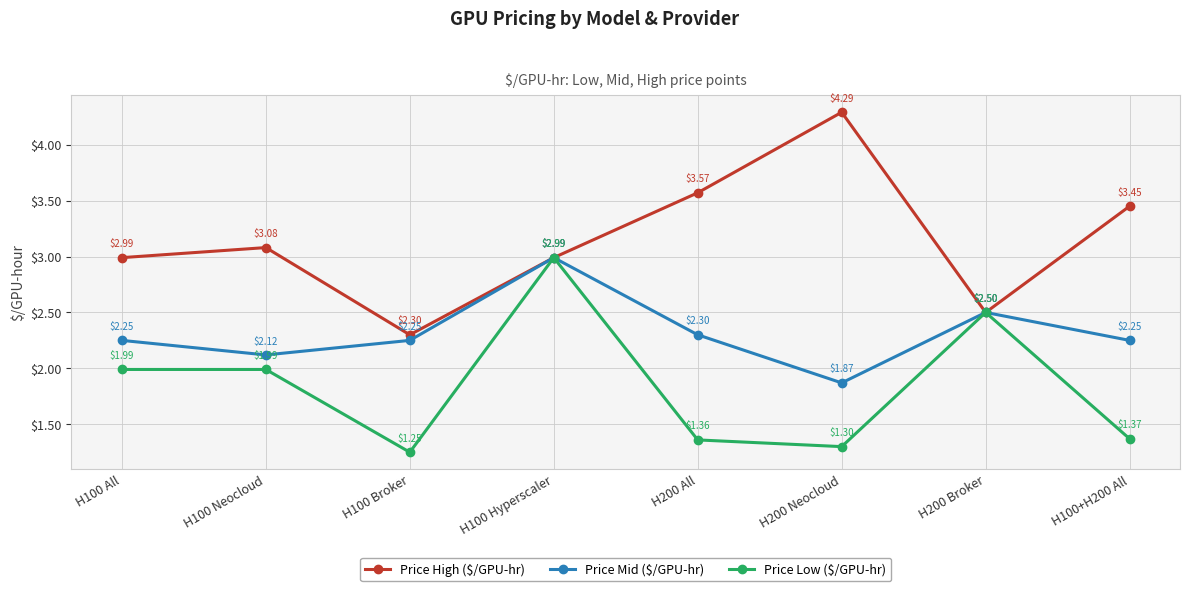

What is the sum of the Price Low ($/GPU-hr) values at H200 Broker and H100 All?

4.5